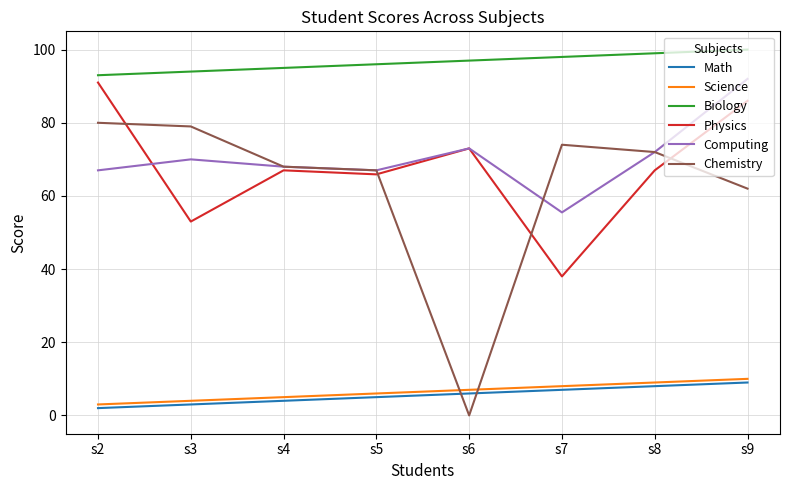

Reading right to left, transcribe all the data shown in this chart.

Math: s9=9.0	s8=8.0	s7=7.0	s6=6.0	s5=5.0	s4=4.0	s3=3.0	s2=2.0
Science: s9=10.0	s8=9.0	s7=8.0	s6=7.0	s5=6.0	s4=5.0	s3=4.0	s2=3.0
Biology: s9=100.0	s8=99.0	s7=98.0	s6=97.0	s5=96.0	s4=95.0	s3=94.0	s2=93.0
Physics: s9=86.0	s8=67.0	s7=38.0	s6=73.0	s5=65.9	s4=67.0	s3=53.0	s2=91.0
Computing: s9=92.0	s8=72.0	s7=55.5	s6=73.0	s5=67.0	s4=68.0	s3=70.0	s2=67.0
Chemistry: s9=62.0	s8=72.0	s7=74.0	s6=0.0	s5=67.0	s4=68.0	s3=79.0	s2=80.0